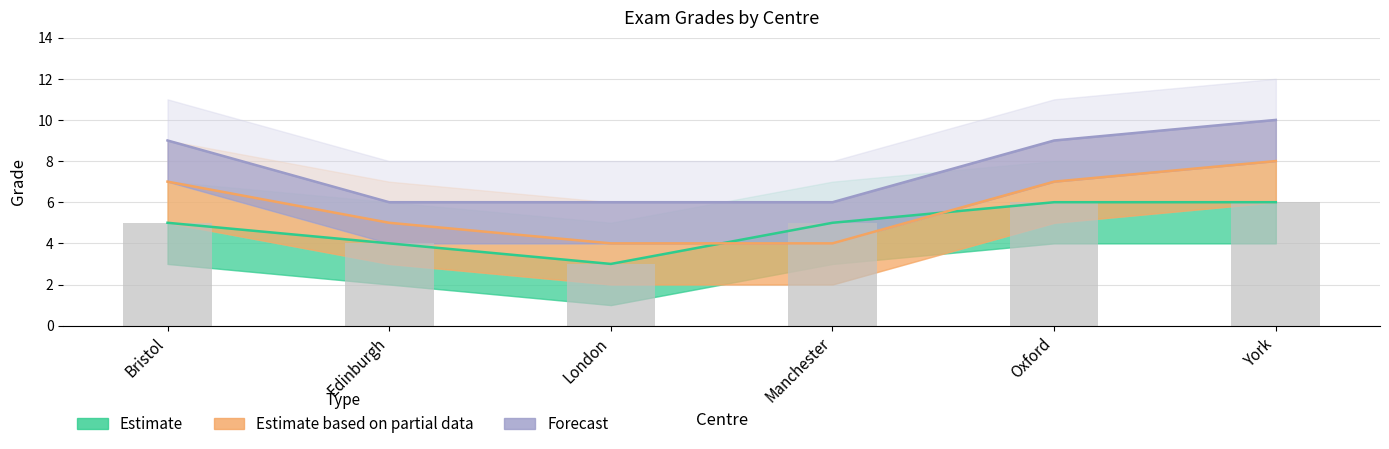

What is the spread (max minus min) of values at Oxford?

3